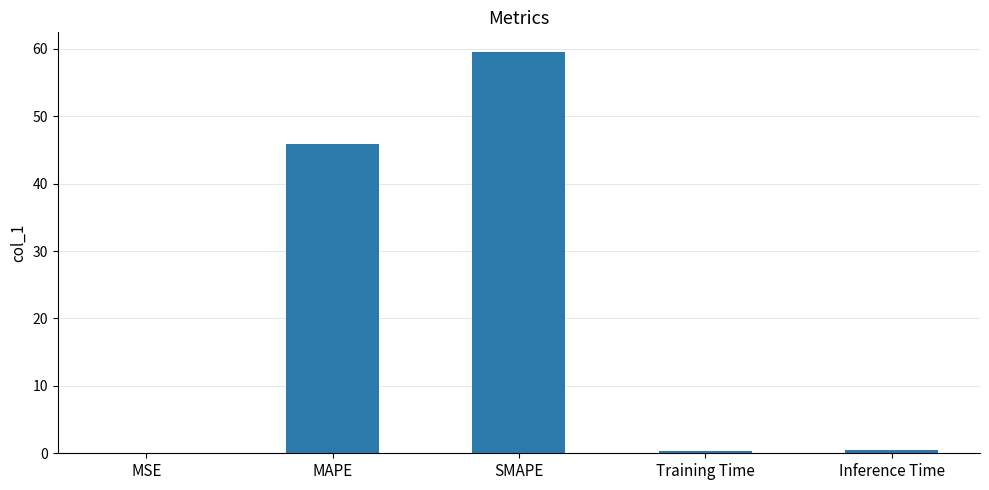

The chart shows a value of 45.8 at MAPE. True or false?

True